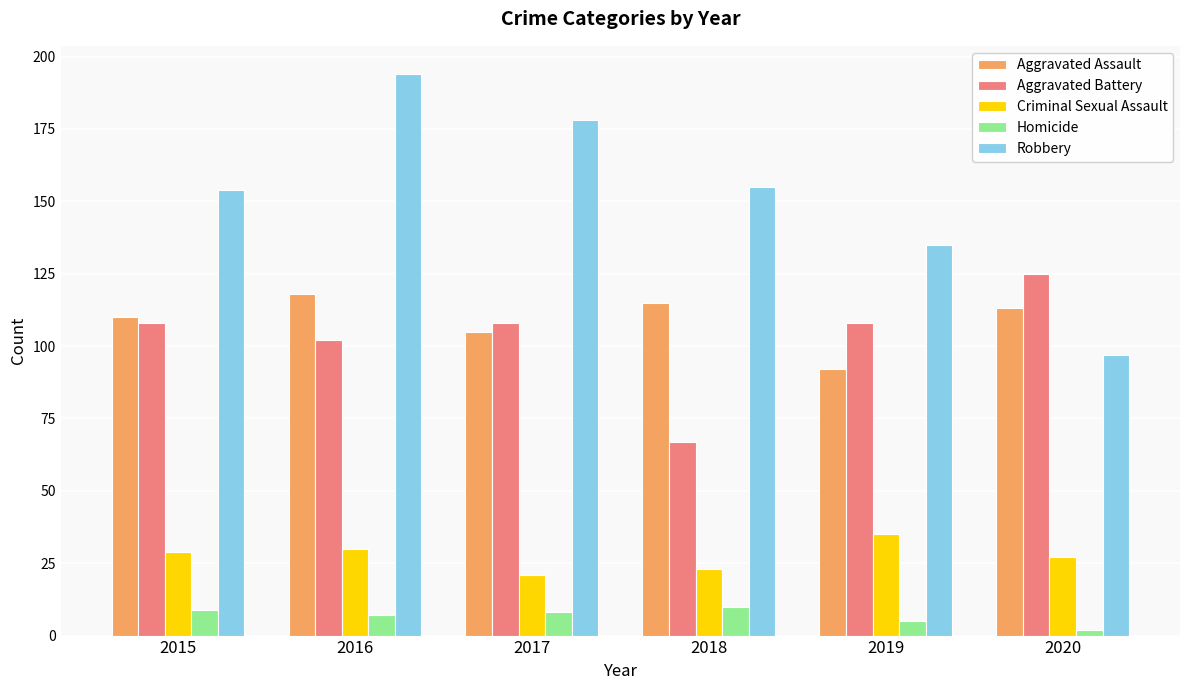

How many groups of bars are there?

6